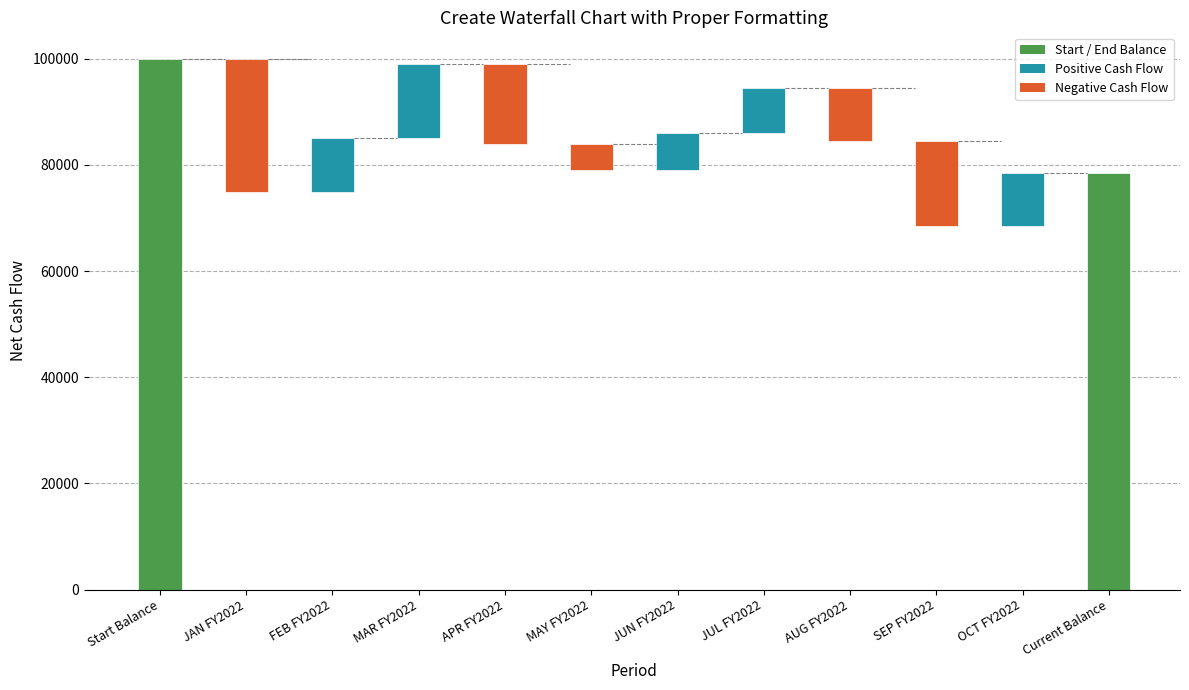

What is the label of the 10th bar from the left?

SEP FY2022